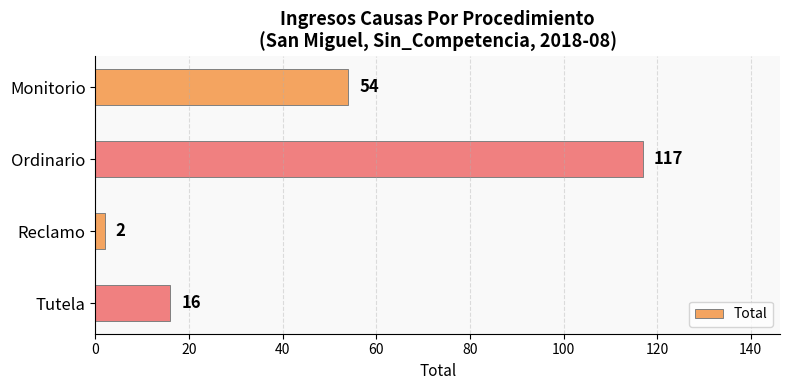

How many data points are less than 54?

2